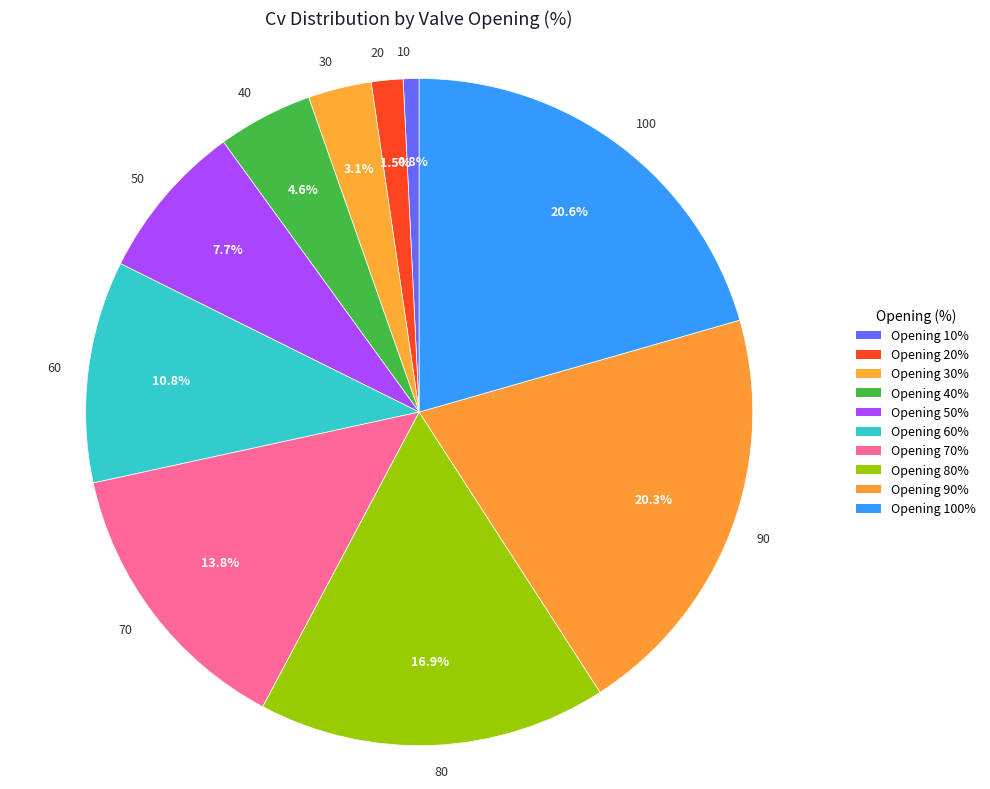

How many slices are in this pie chart?

10